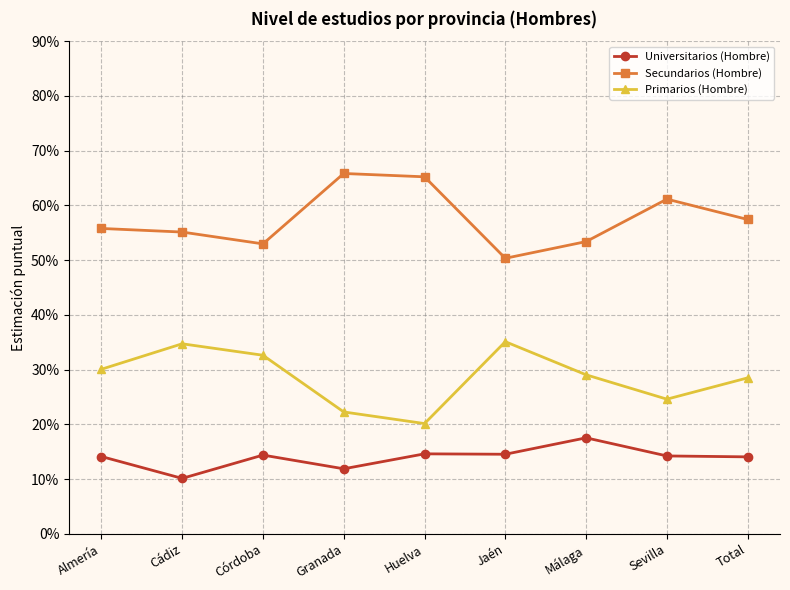

Is it true that Secundarios (Hombre) equals 0.5 at Córdoba?

True